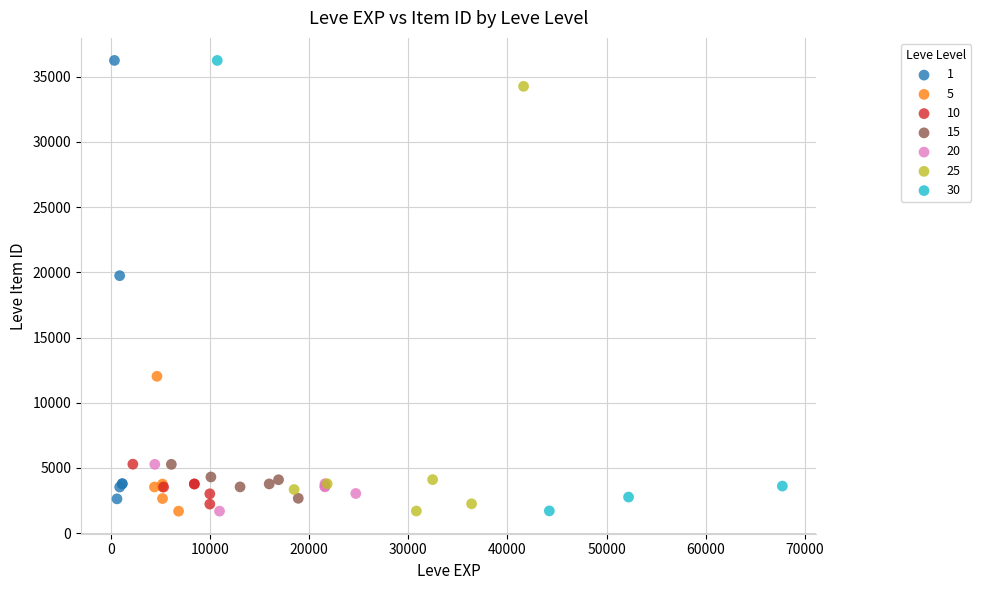

Which series has the largest Y range (max minus min)?

30